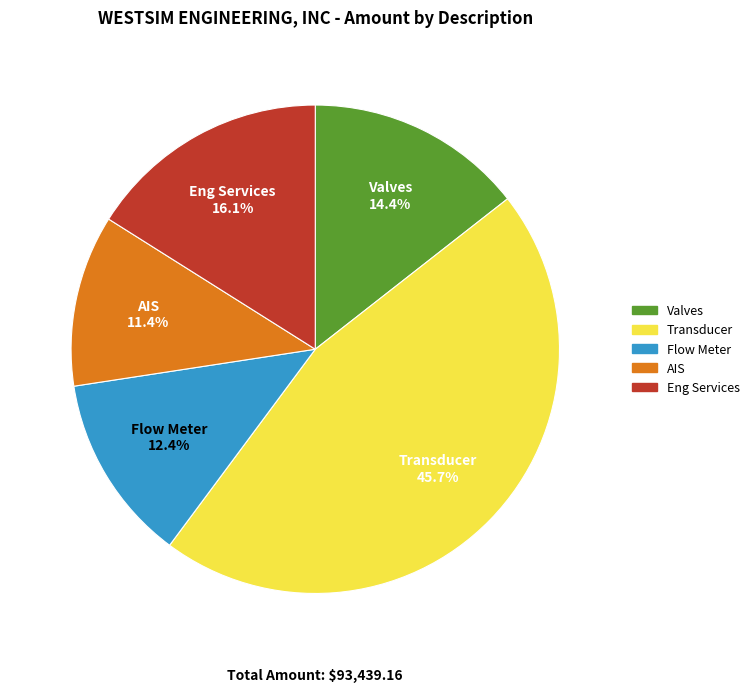

What percentage do Eng Services and Flow Meter together represent?

28.5%